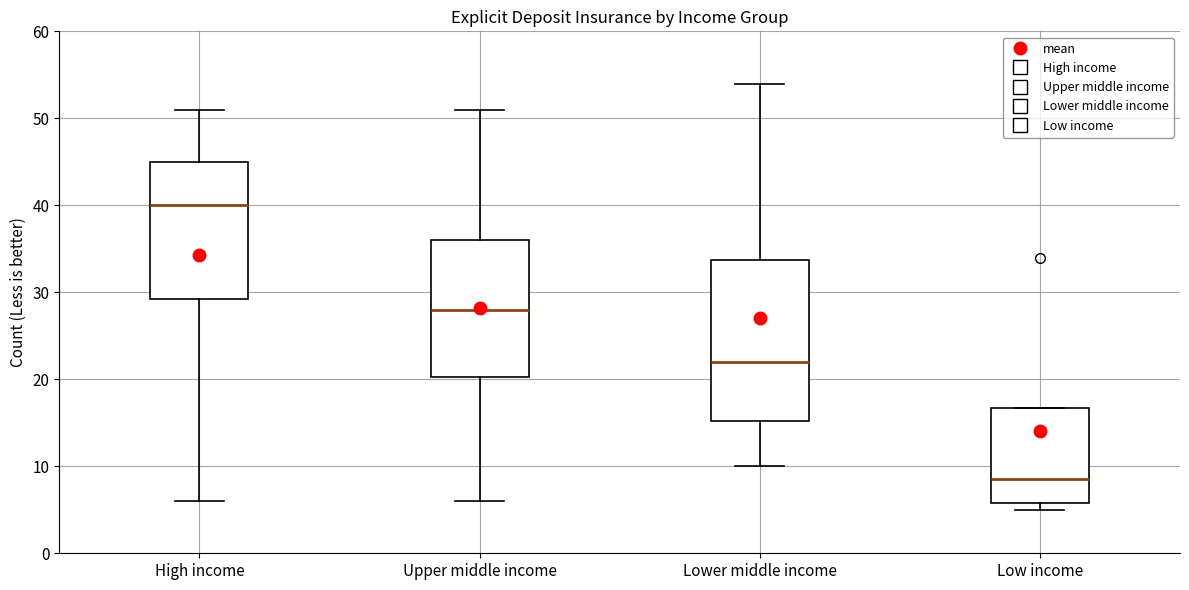

Reading left to right, transcribe this box plot: for each box, give where its median line is, the range the box spans, and where its two whiskers end, as read against the y-axis. The values are not printed on the chart, so give them approximately, as read against the axis.

High income: median 40, box 29 to 45, whiskers 6 to 51
Upper middle income: median 28, box 20 to 36, whiskers 6 to 51
Lower middle income: median 22, box 15 to 34, whiskers 10 to 54
Low income: median 9, box 6 to 17, whiskers 5 to 17